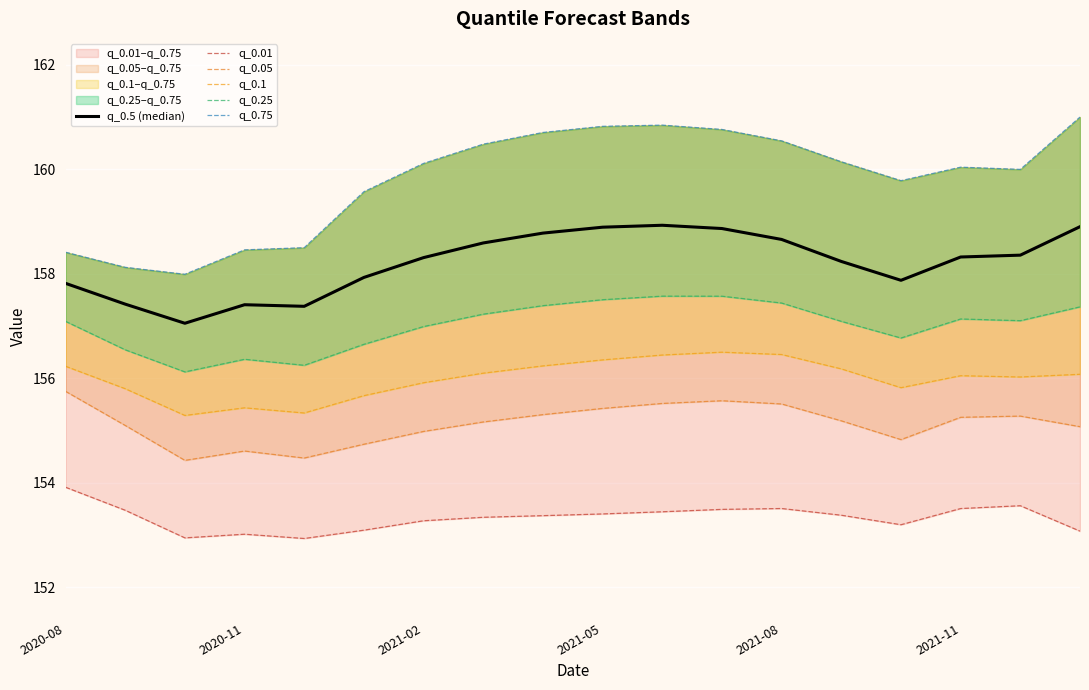

Which series has the largest total across all categories?

q_0.75